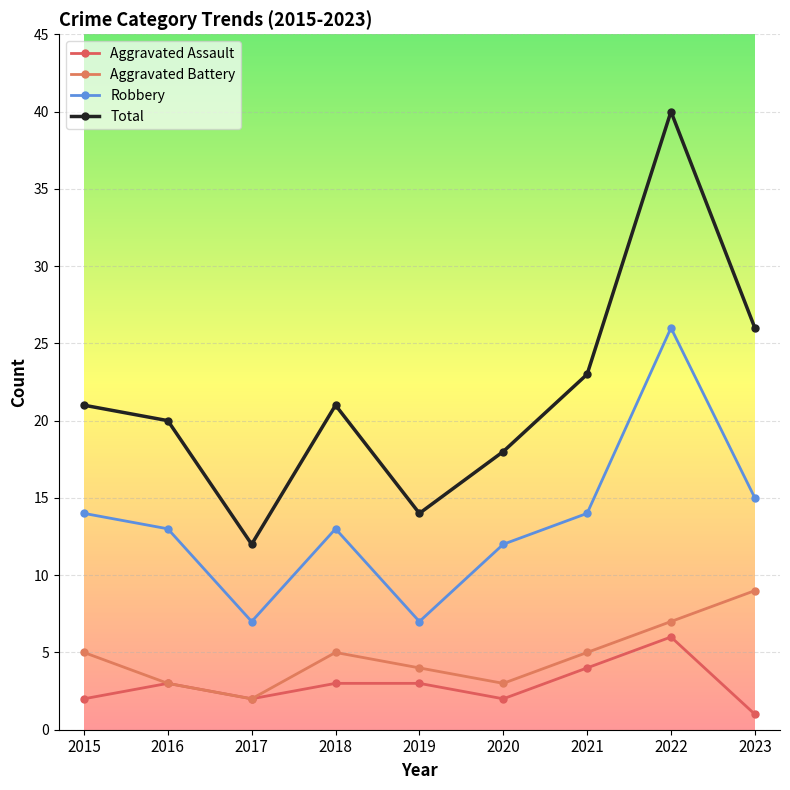

What are all the series names shown in the legend?

Aggravated Assault, Aggravated Battery, Robbery, Total